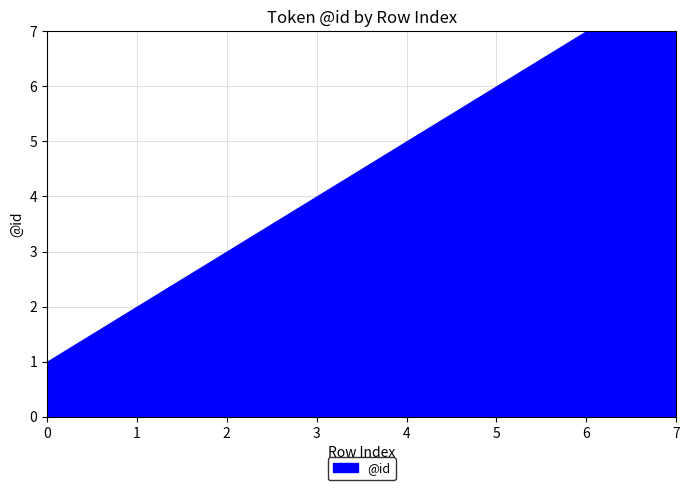

Reading left to right, extract all data points from this chart.

0=1	1=2	2=3	3=4	4=5	5=6	6=7	7=8